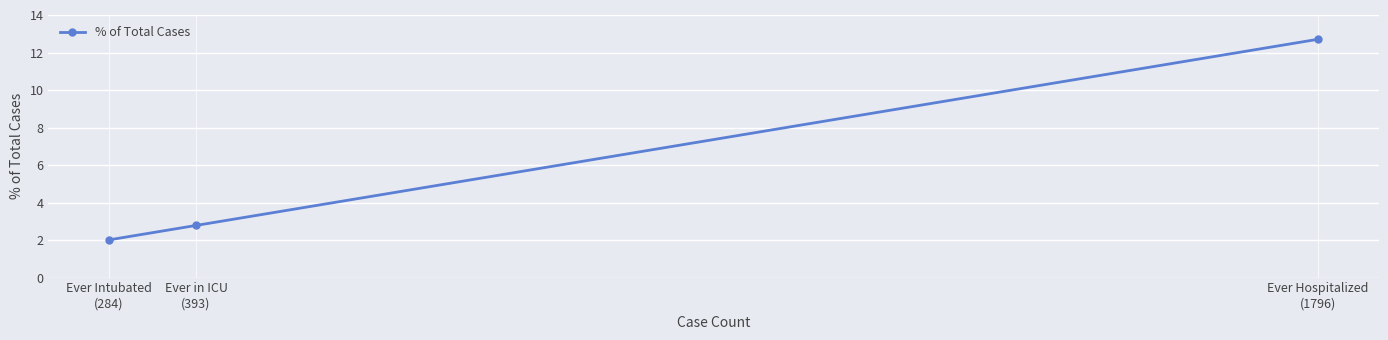

What position from the left is Ever in ICU
(393)?

2